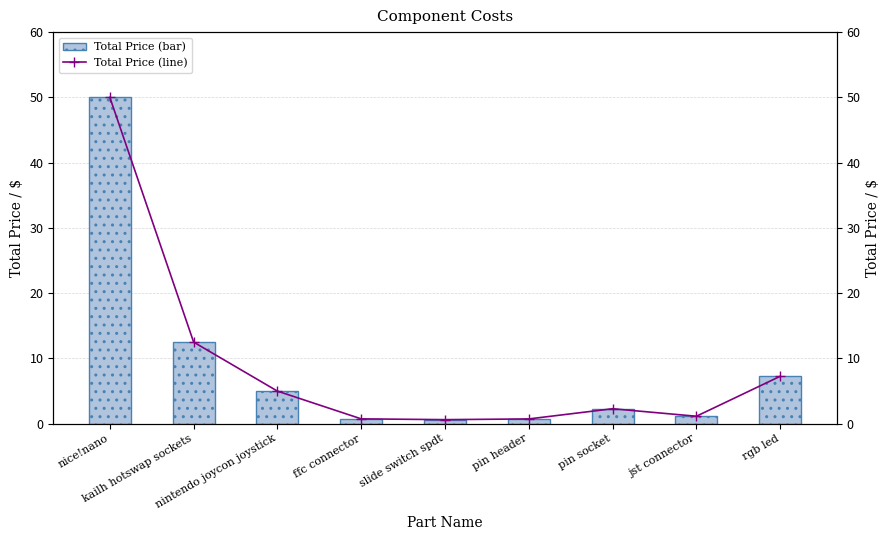

Which category has the highest value across all series?

nice!nano